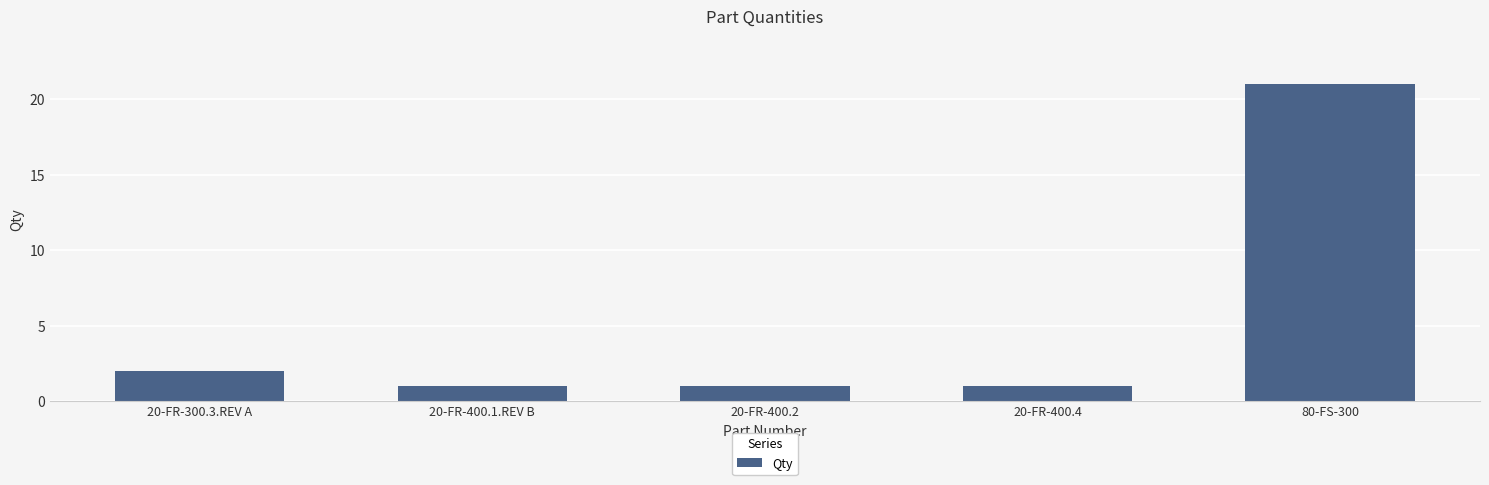

What is the change in value from 20-FR-300.3.REV A to 20-FR-400.2?

-1